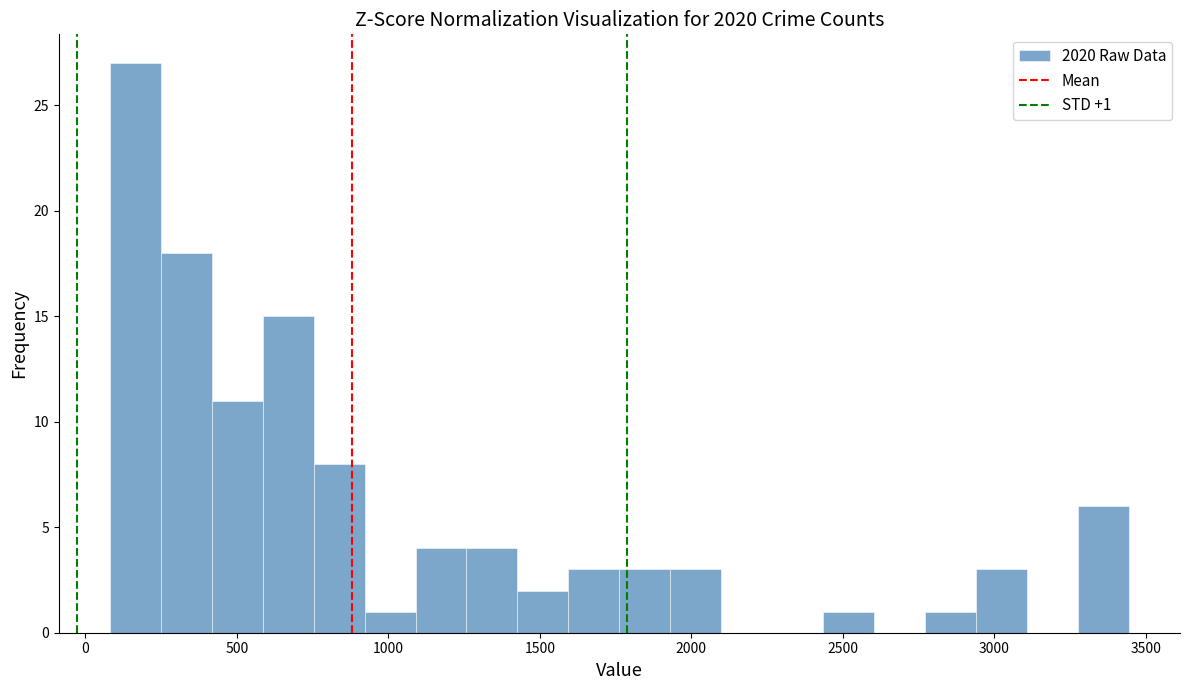

Read against the x-axis, roughly where is the centre of the tallest bar?

150